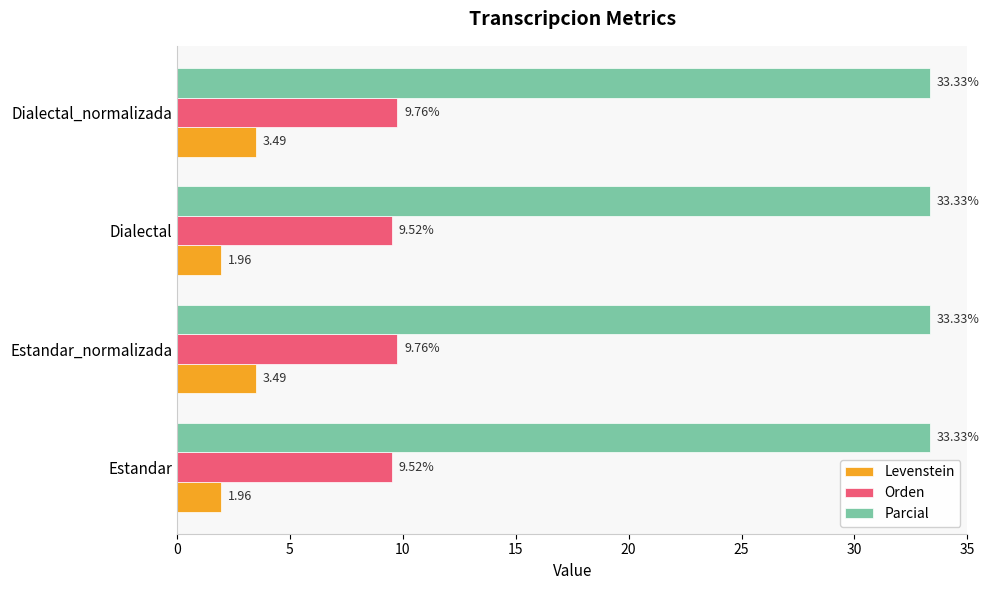

Which series has the largest range (max minus min)?

Levenstein